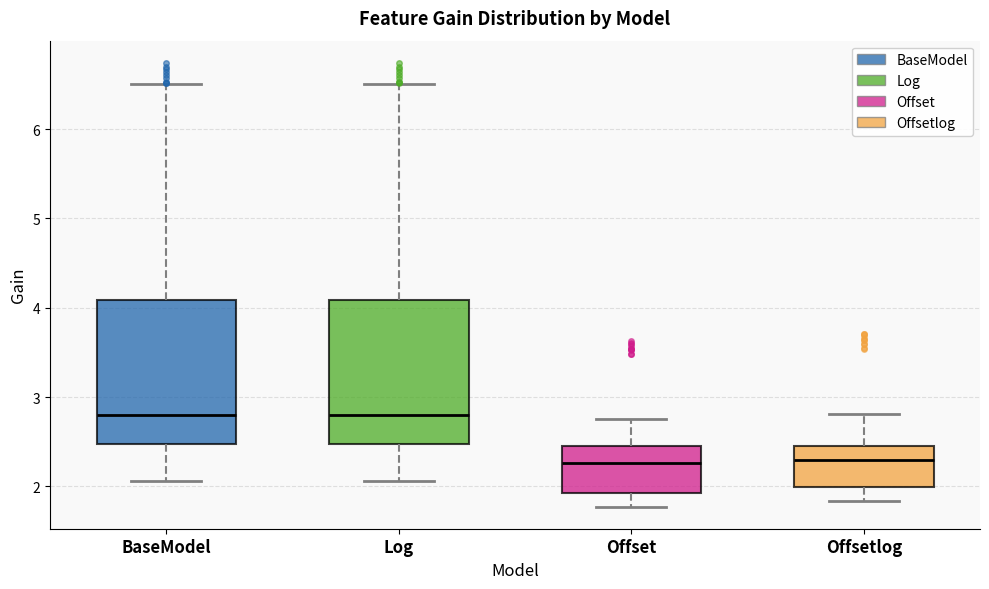

Where is the upper edge of the box for BaseModel on the y-axis? The values are not printed on the chart, so give them approximately, as read against the axis.

4.1